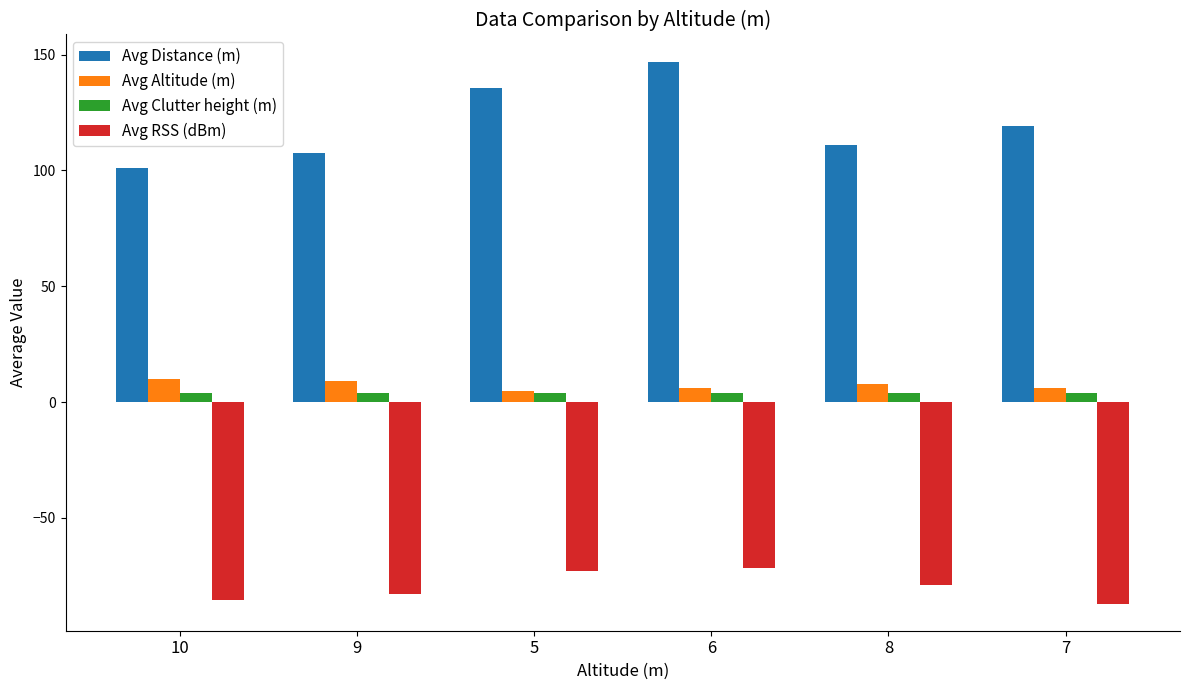

Is it true that Avg Distance (m) equals 147.0 at 6?

True